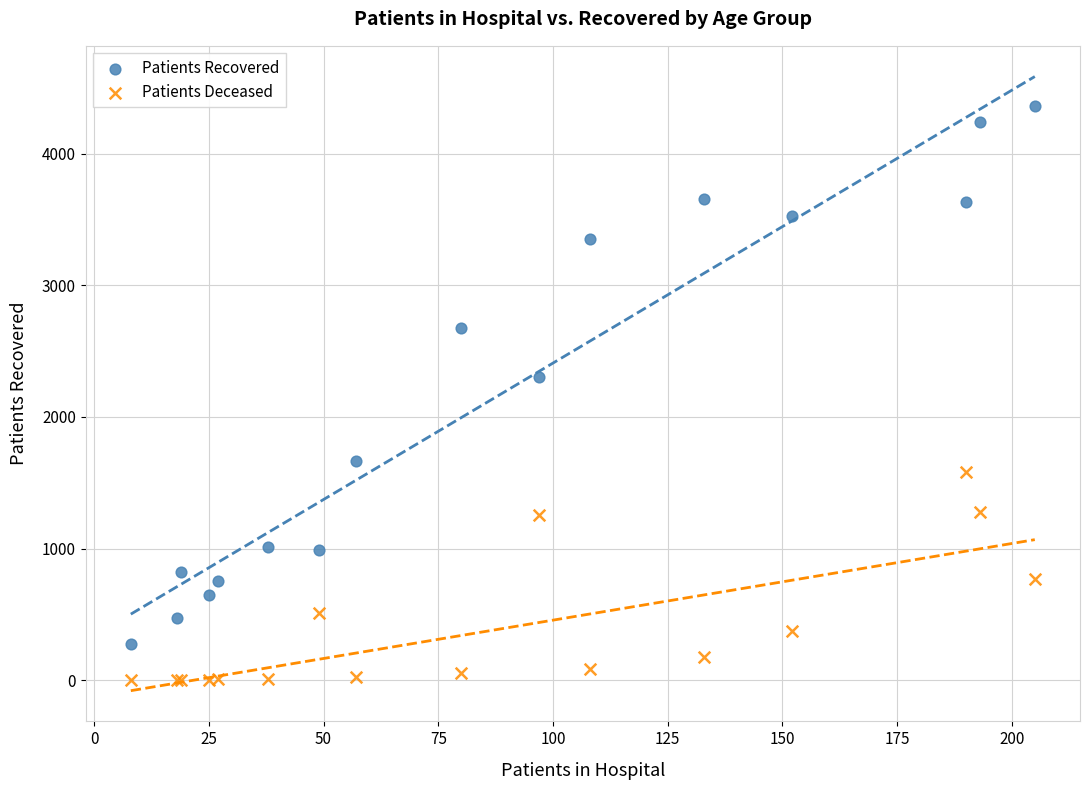

What is the X range (max minus min) for the scatter plot?

197